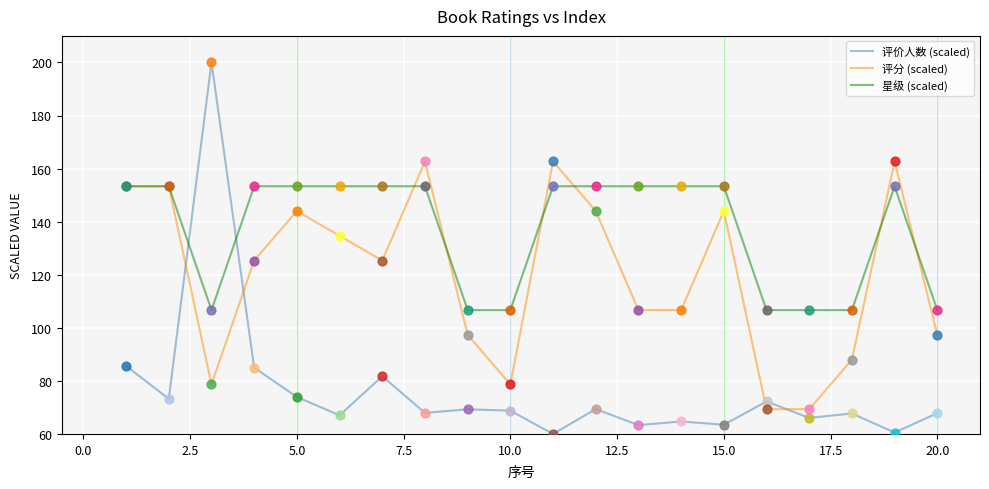

Which series has the widest spread of values?

评价人数 (scaled)